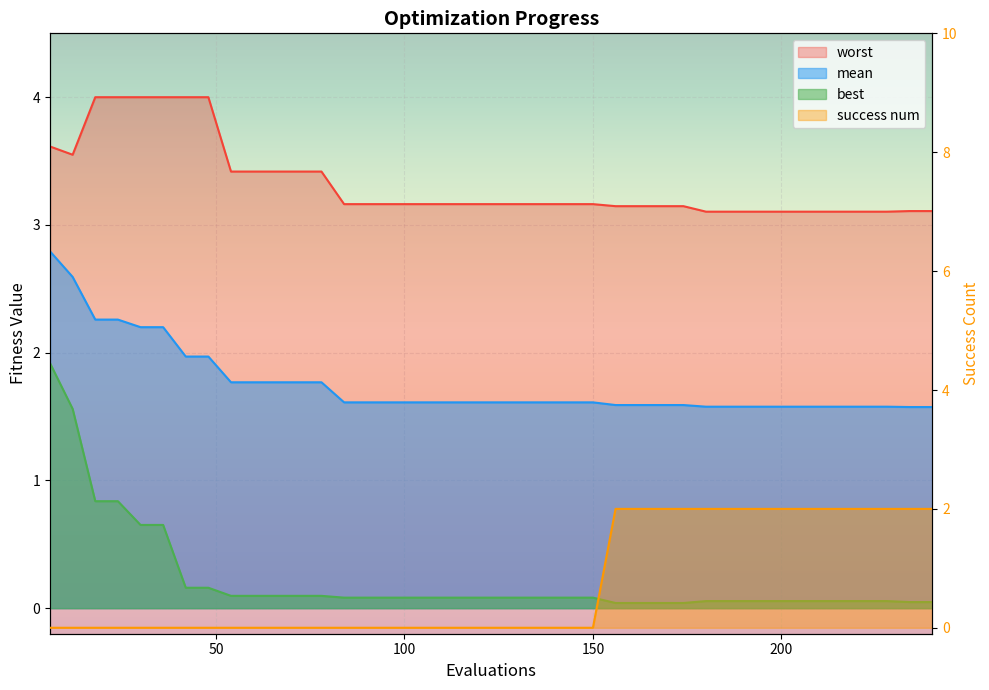

At how many categories does at least one series exceed 0?

40